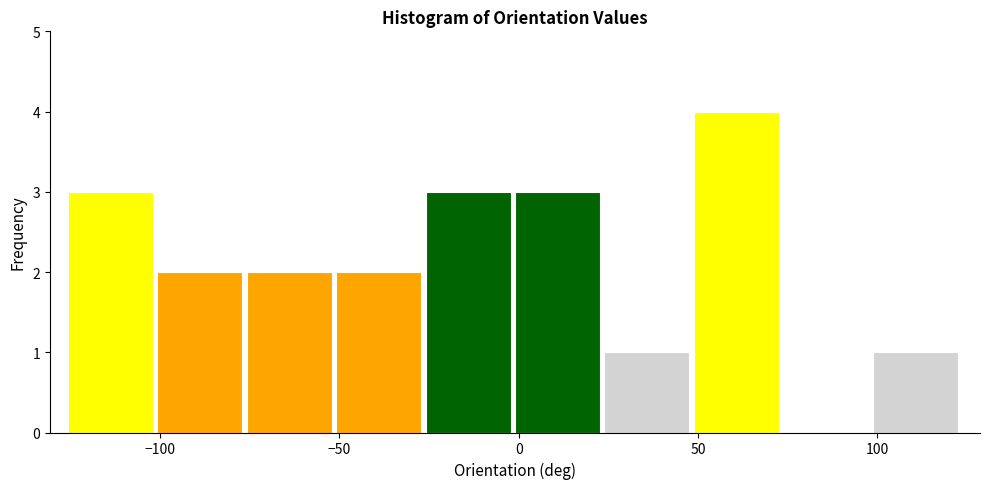

Over which range of the x-axis is the bar tallest?

50 to 75